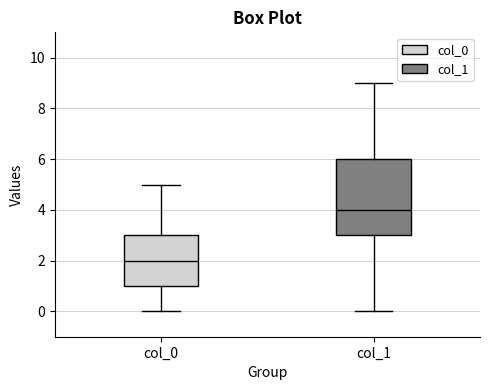

Which box's median line is the highest?

col_1